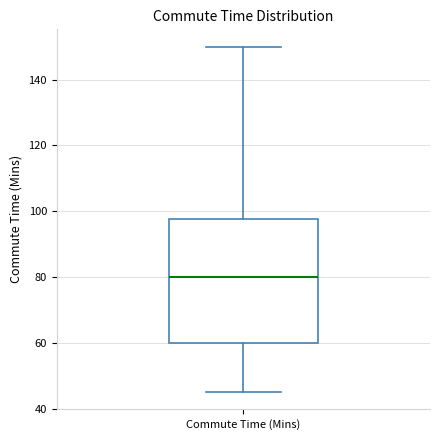

Transcribe this box plot: give where the median line is, the range the box spans, and where the two whiskers end, as read against the y-axis. The values are not printed on the chart, so give them approximately, as read against the axis.

median 80, box 60 to 98, whiskers 46 to 150